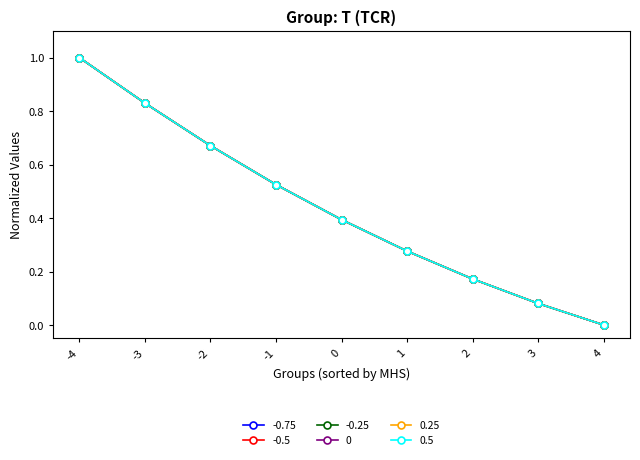

True or false: 0.5 has a value of 1.2 at -2.

False